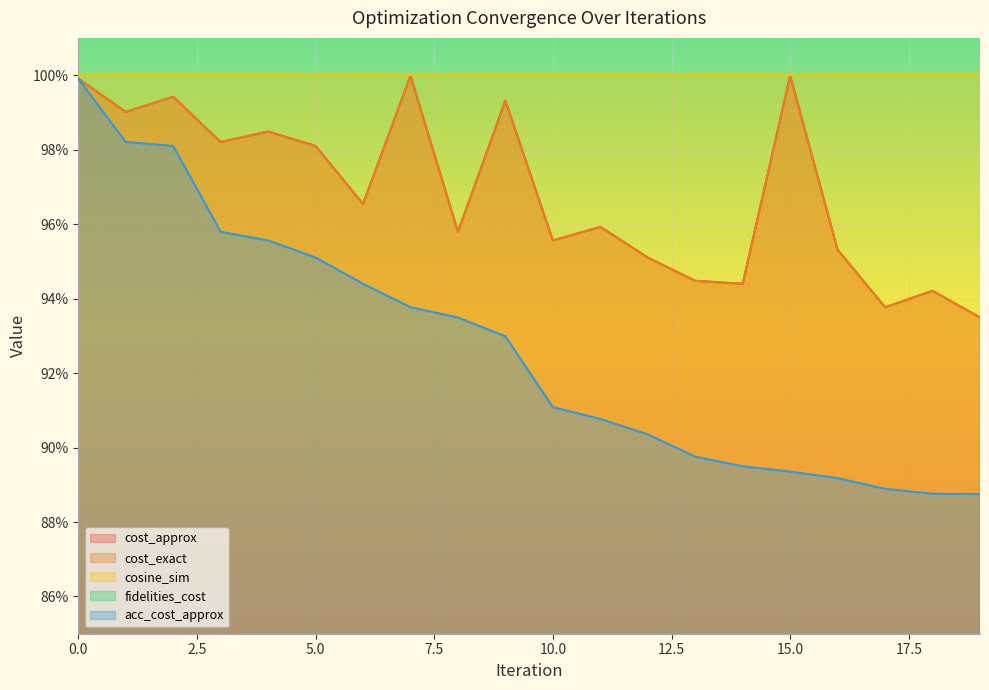

True or false: fidelities_cost and acc_cost_approx cross at least once.

False